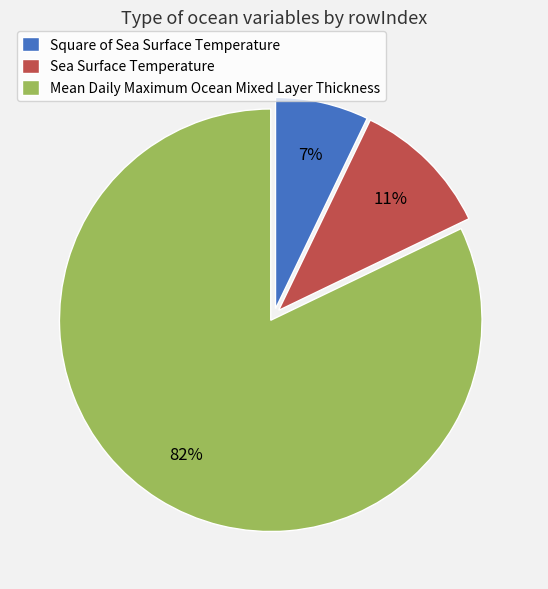

Count the number of slices in the pie.

3